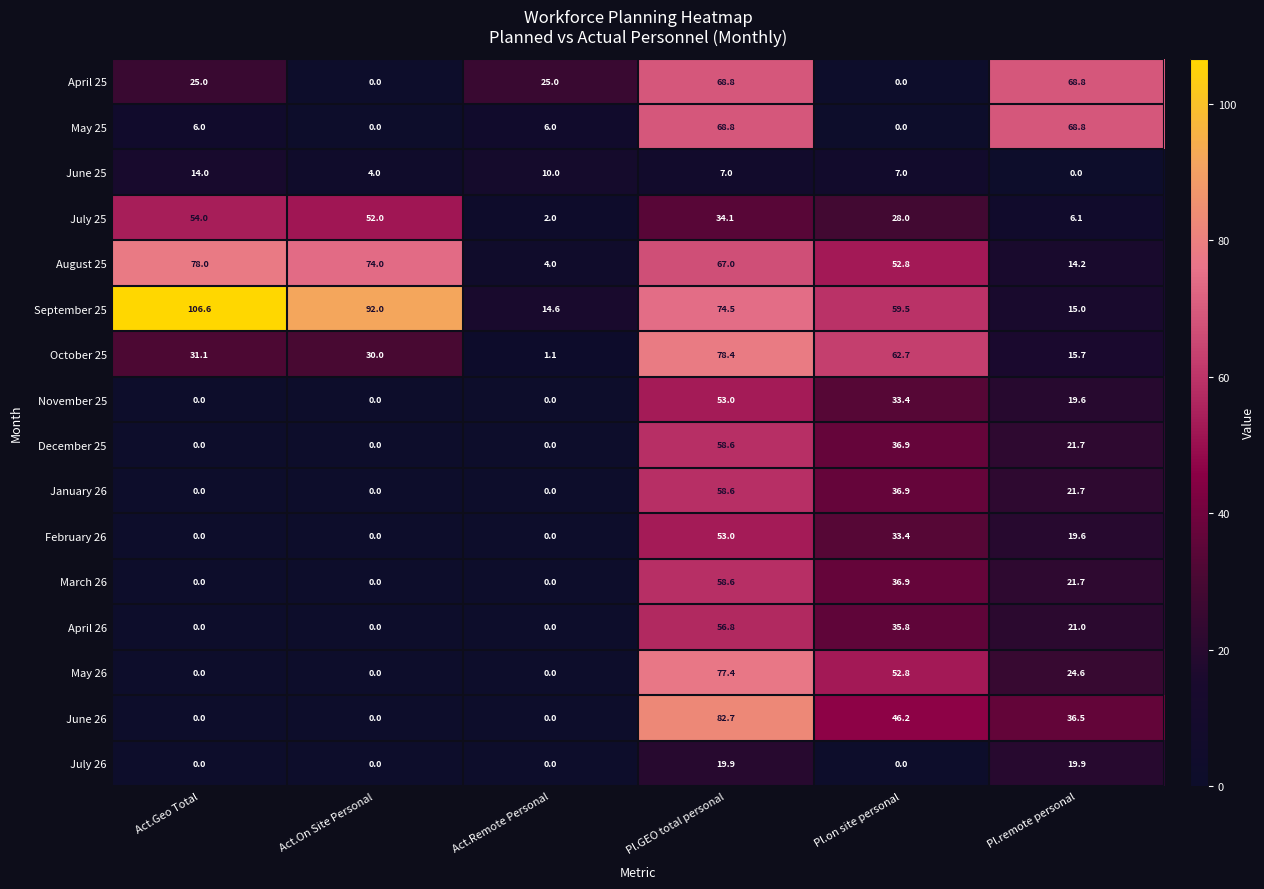

Which series has the widest spread of values?

September 25